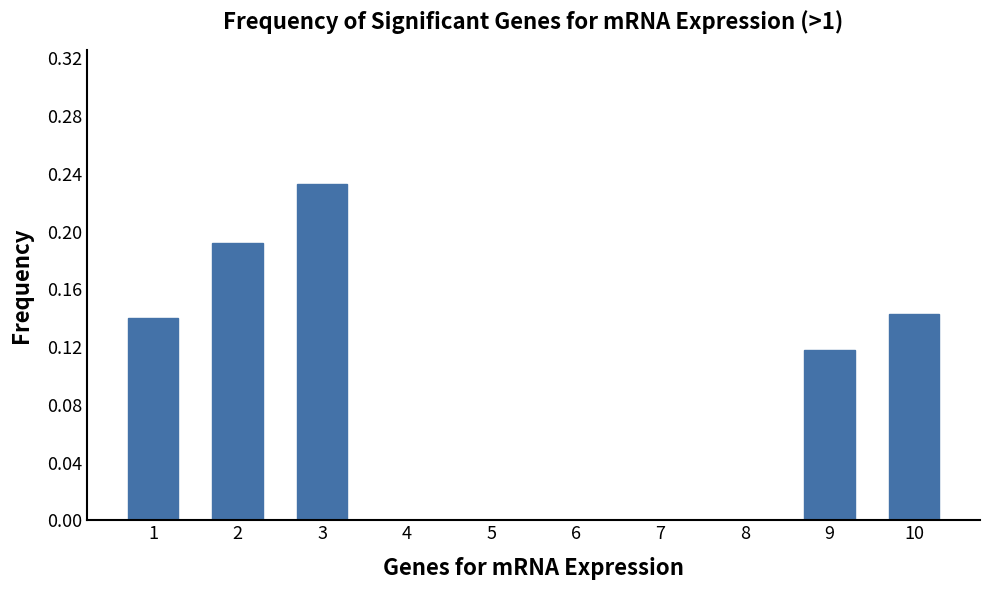

Are the bars horizontal?

No